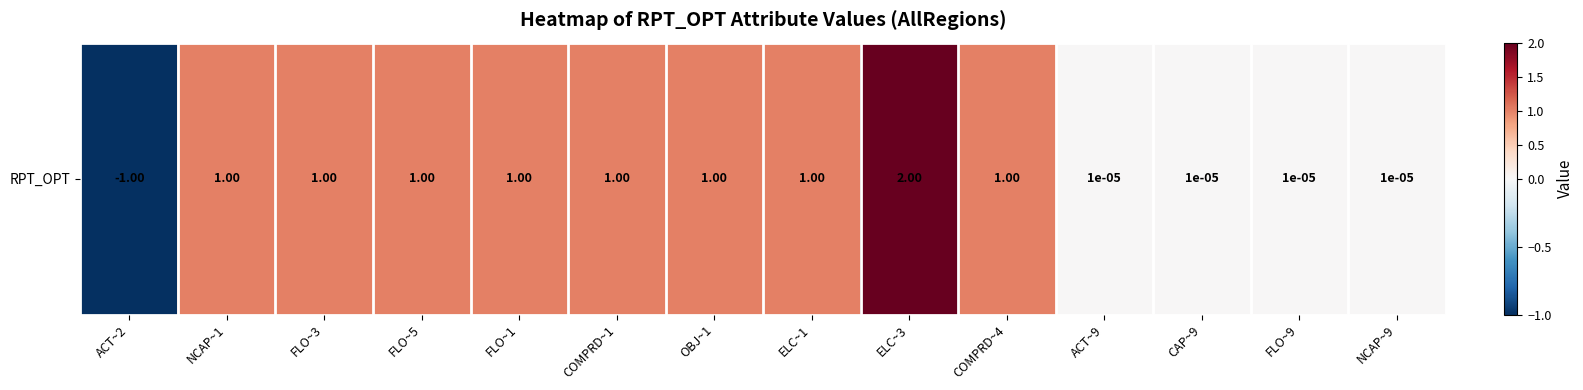

List the labels in order of value, smallest first.

ACT~2, ACT~9, CAP~9, FLO~9, NCAP~9, NCAP~1, FLO~3, FLO~5, FLO~1, COMPRD~1, OBJ~1, ELC~1, COMPRD~4, ELC~3